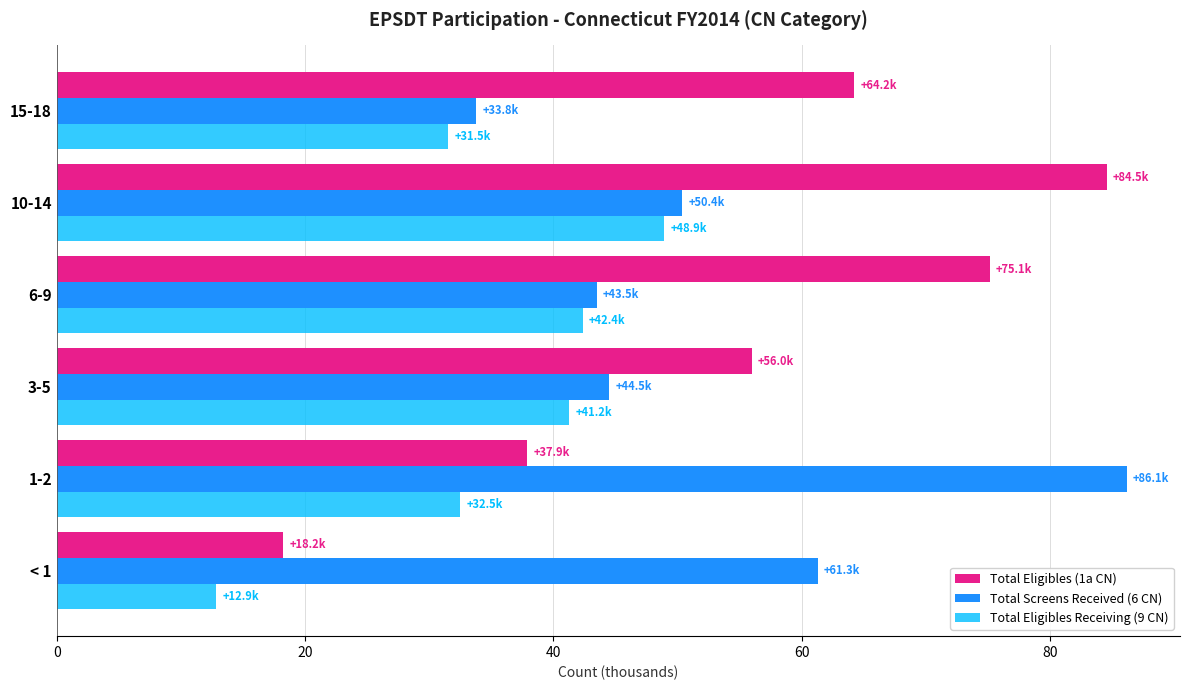

True or false: Total Screens Received (6 CN) has a value of 17.0 at 3-5.

False